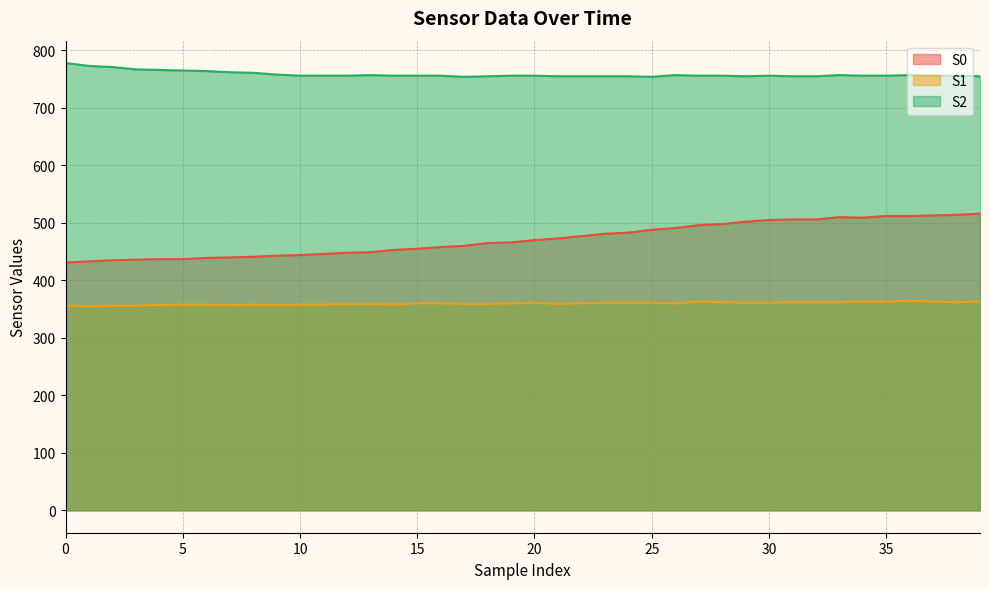

Rank the series by their maximum value, from lowest to highest.

S1, S0, S2